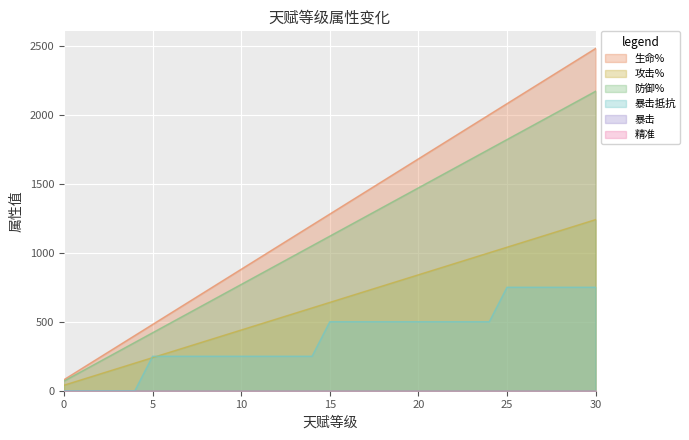

What is the average value of the 攻击% series?

640